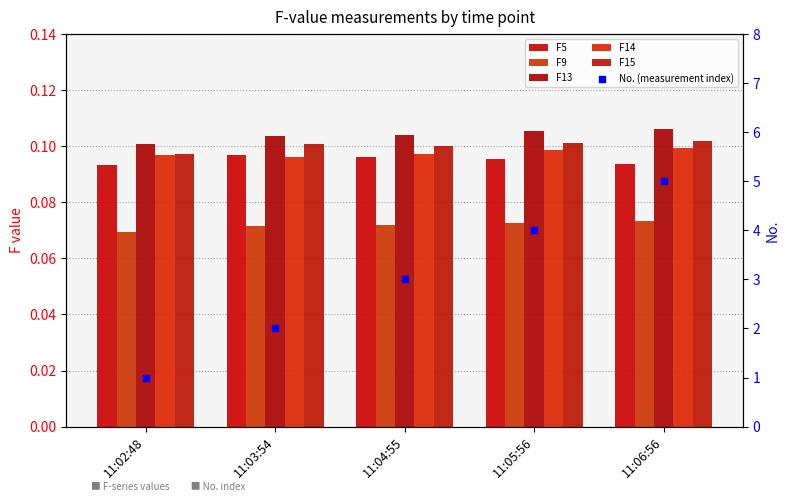

At which category is the sum across all series the highest?

11:06:56